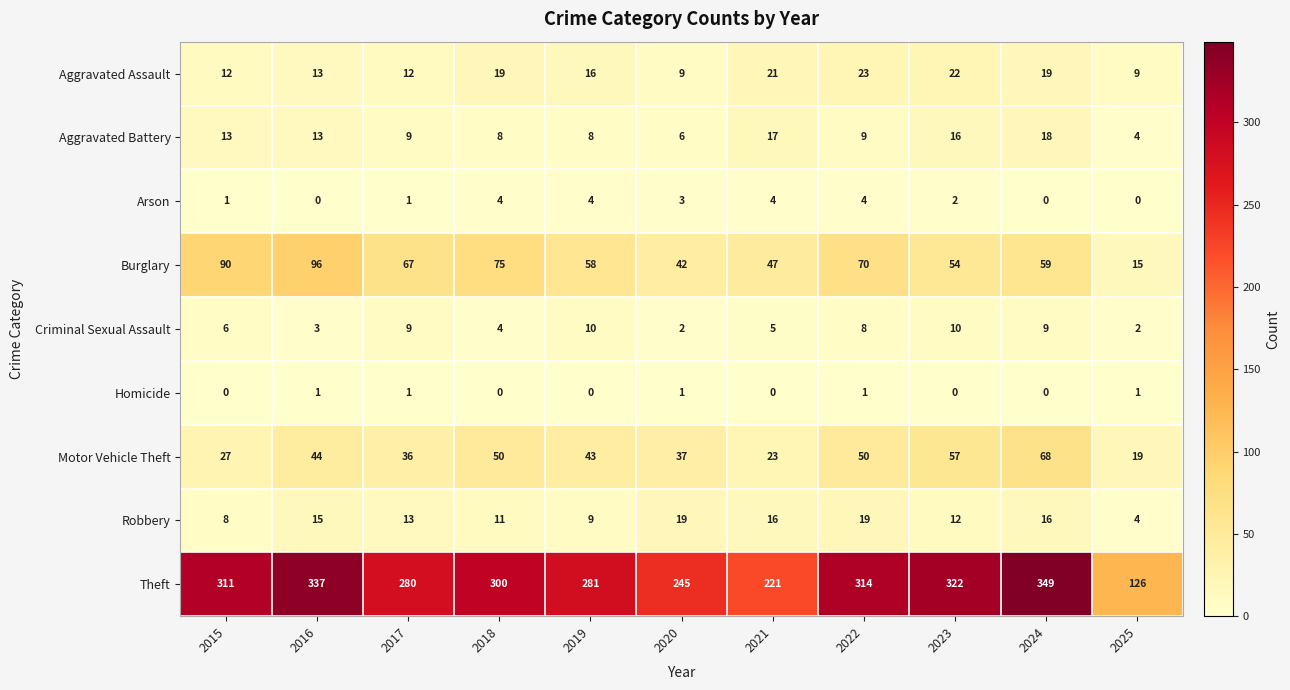

What value does the Arson series have at 2020?

3